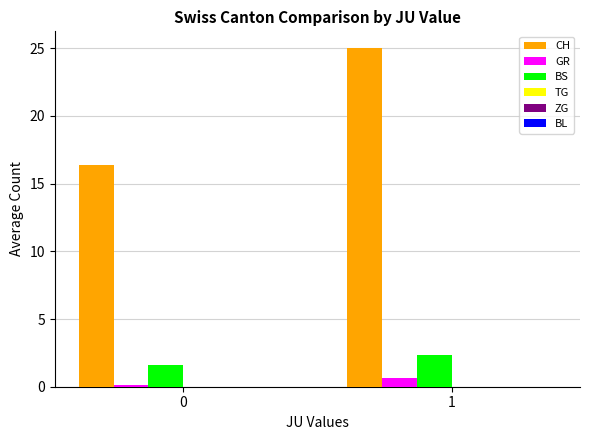

What is the difference between the highest and lowest values at 1?

24.3